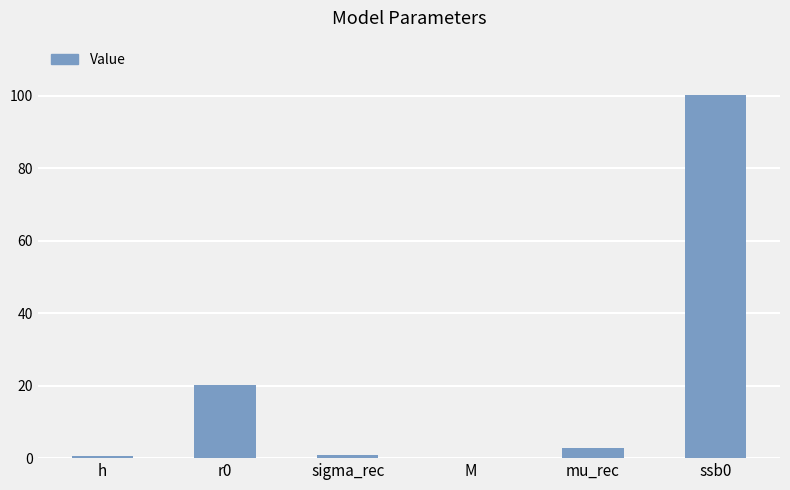

What is the approximate value at mu_rec?

2.8